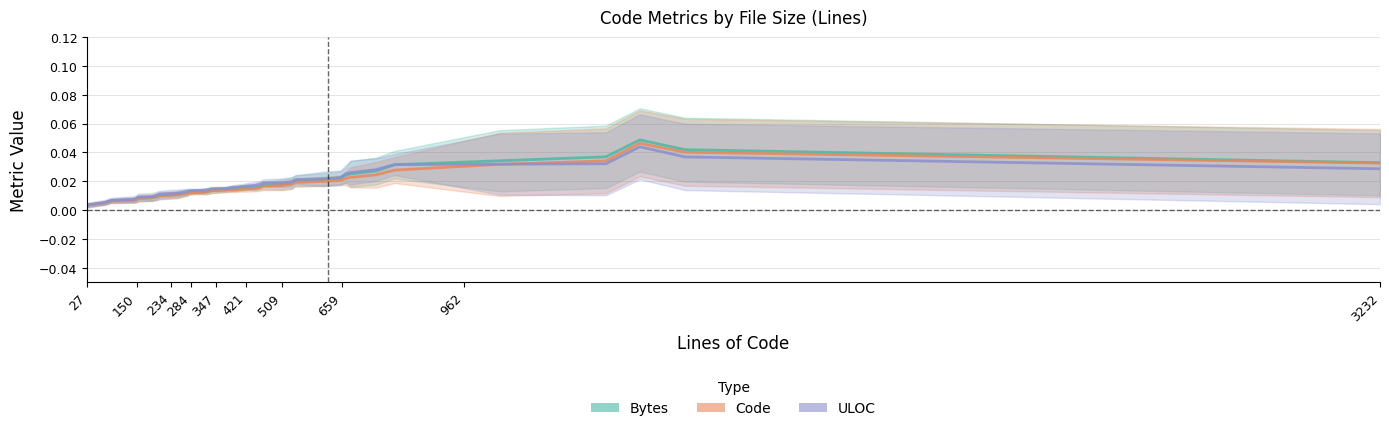

List the series in order of their peak value, lowest first.

ULOC, Code, Bytes